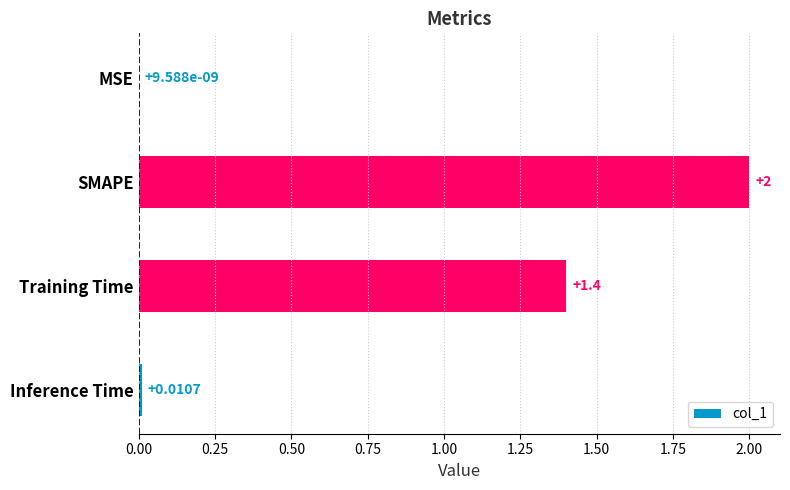

Which category has the highest value across all series?

SMAPE